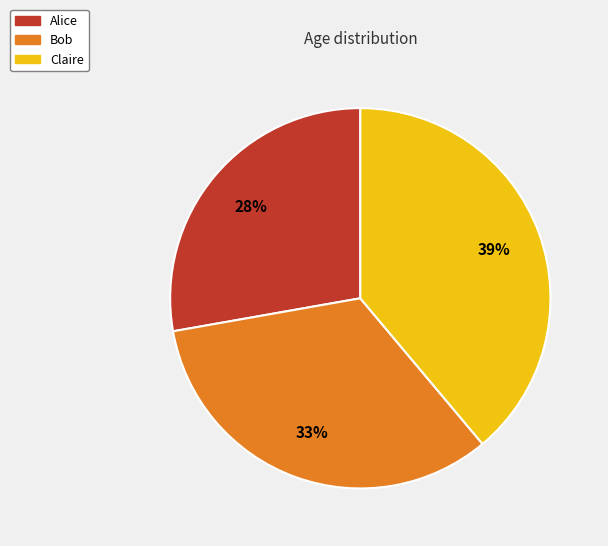

Do Claire and Alice together represent more than half of the pie?

Yes